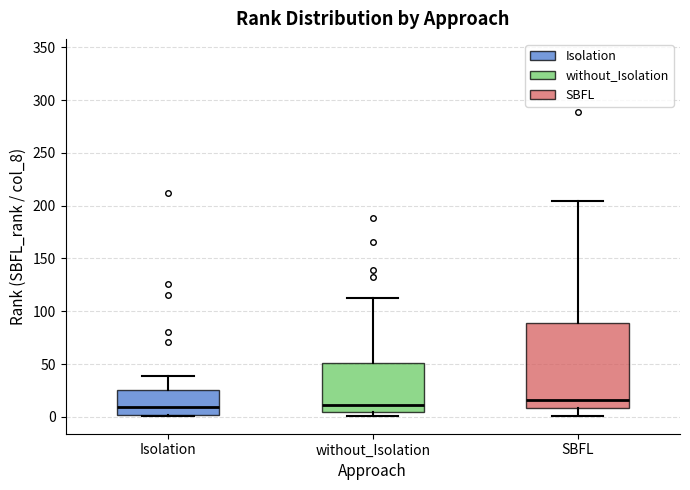

Reading left to right, transcribe this box plot: for each box, give where its median line is, the range the box spans, and where its two whiskers end, as read against the y-axis. The values are not printed on the chart, so give them approximately, as read against the axis.

Isolation: median 10, box 0 to 25, whiskers 0 to 40
without_Isolation: median 10, box 5 to 50, whiskers 0 to 115
SBFL: median 15, box 10 to 90, whiskers 0 to 205